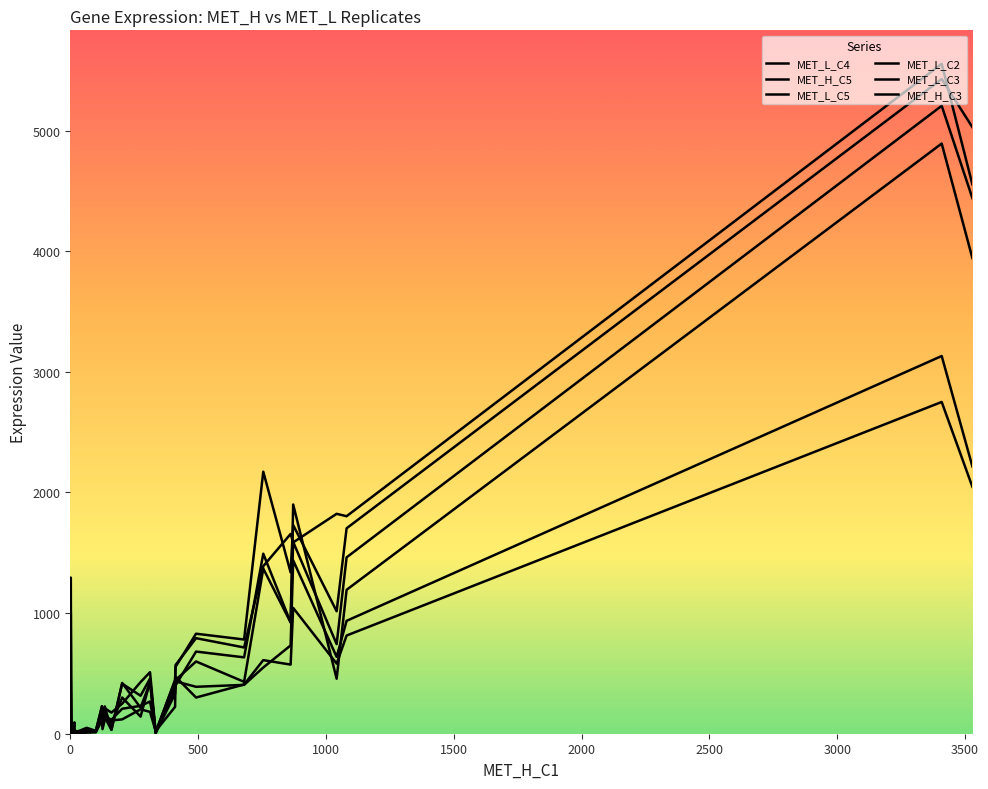

How many interior local peaks does the MET_L_C3 series have?

11